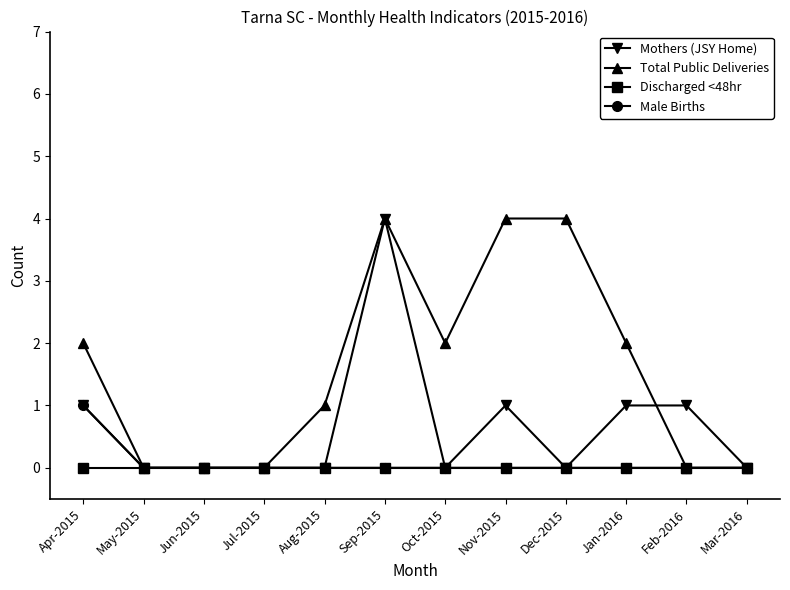

What is the label of the 11th point from the right?

May-2015